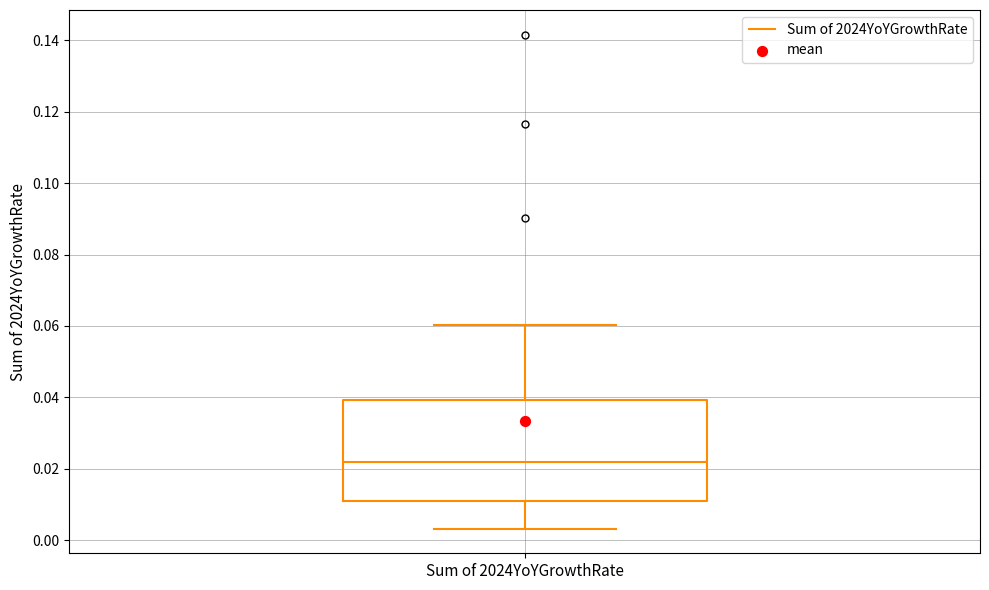

Read this box plot against the y-axis: the position of the median line, the range covered by the box, and the ends of both whiskers. The values are not printed on the chart, so give them approximately, as read against the axis.

median 0.022, box 0.010 to 0.040, whiskers 0.004 to 0.060